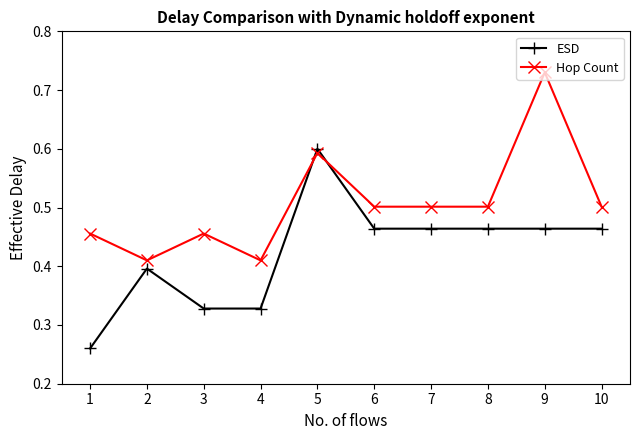

True or false: Hop Count has a value of 0.6 at 2.

False